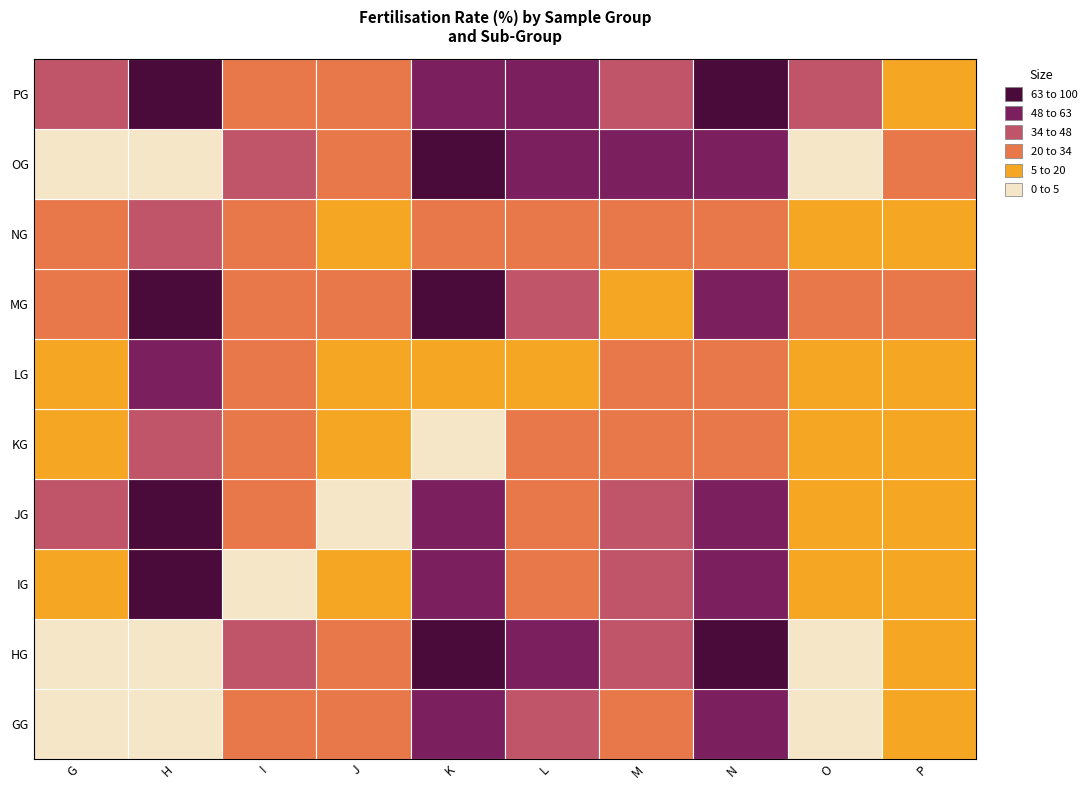

Is it true that OG equals 0.5 at 8?

False